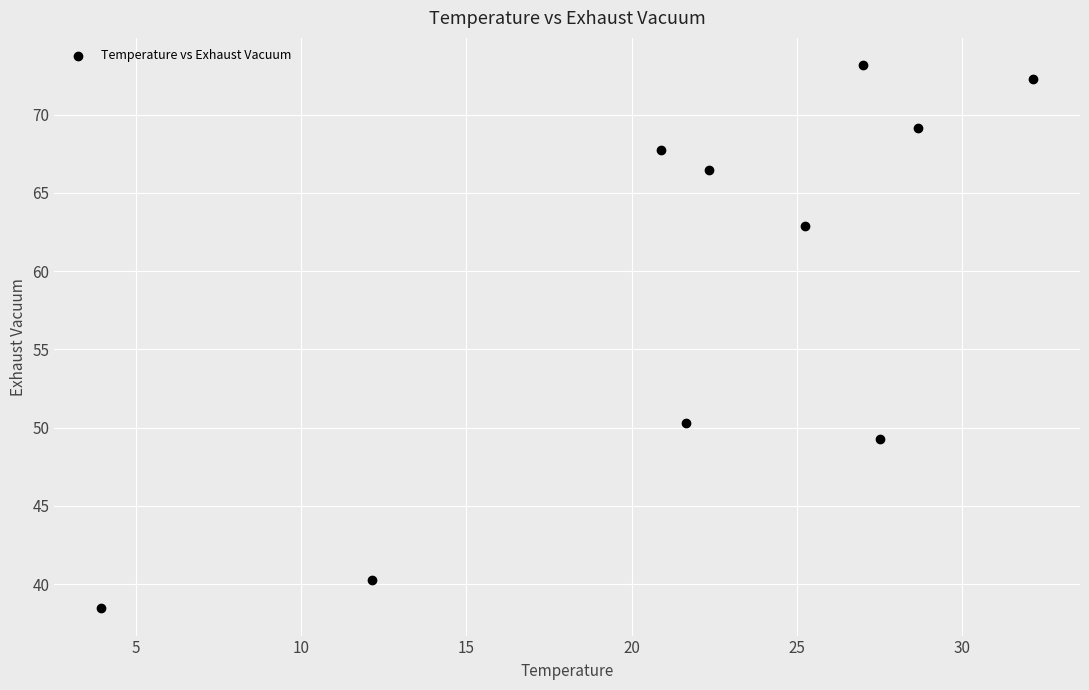

What is the range of Y values (max minus min)?

34.7